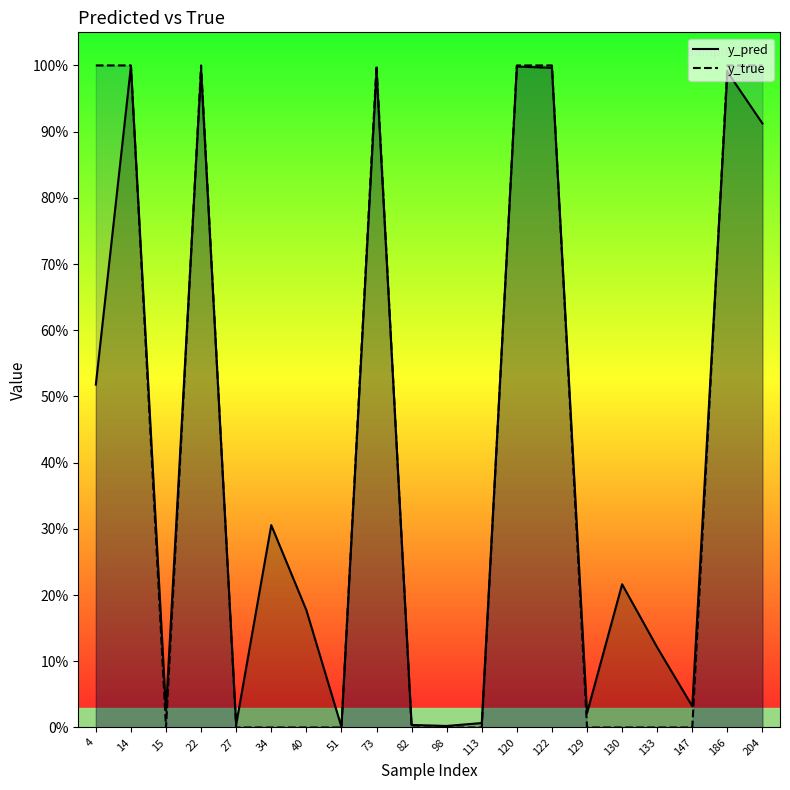

Which series has the largest total across all categories?

y_pred